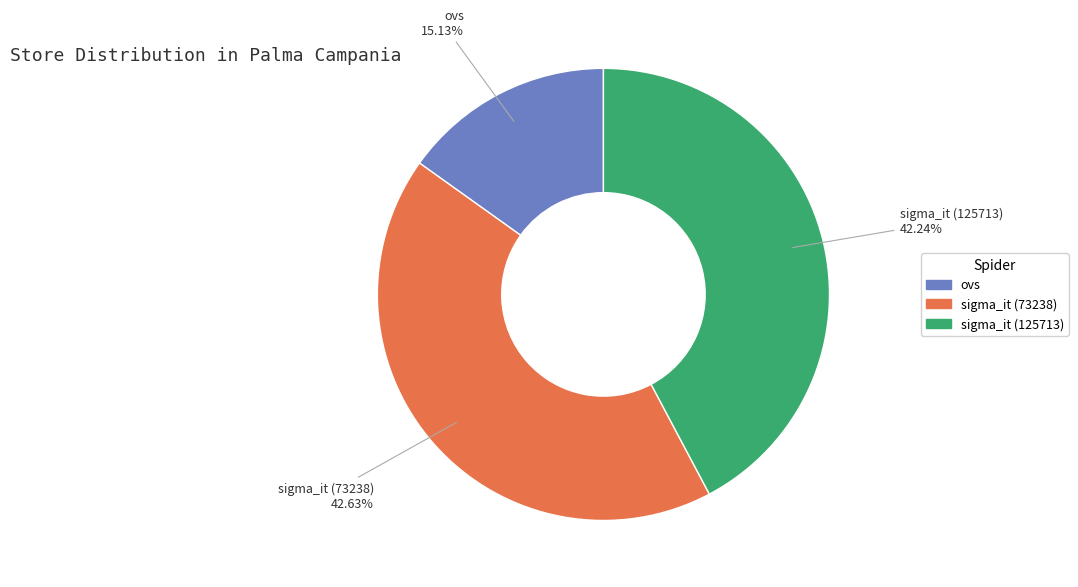

Which has a higher value, sigma_it (73238) or ovs?

sigma_it (73238)